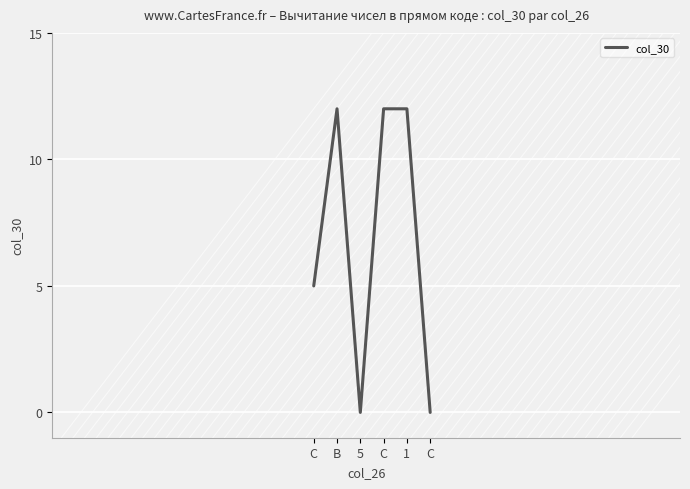

Count the number of data series in this chart.

1